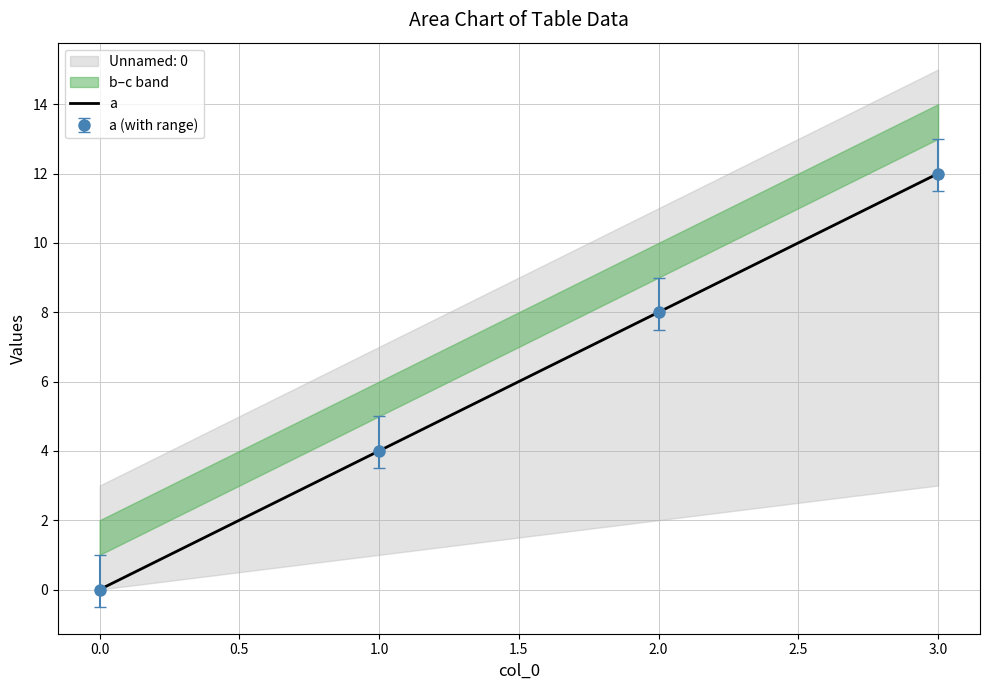

Reading left to right, list all the values displayed in this chart.

0	4	8	12